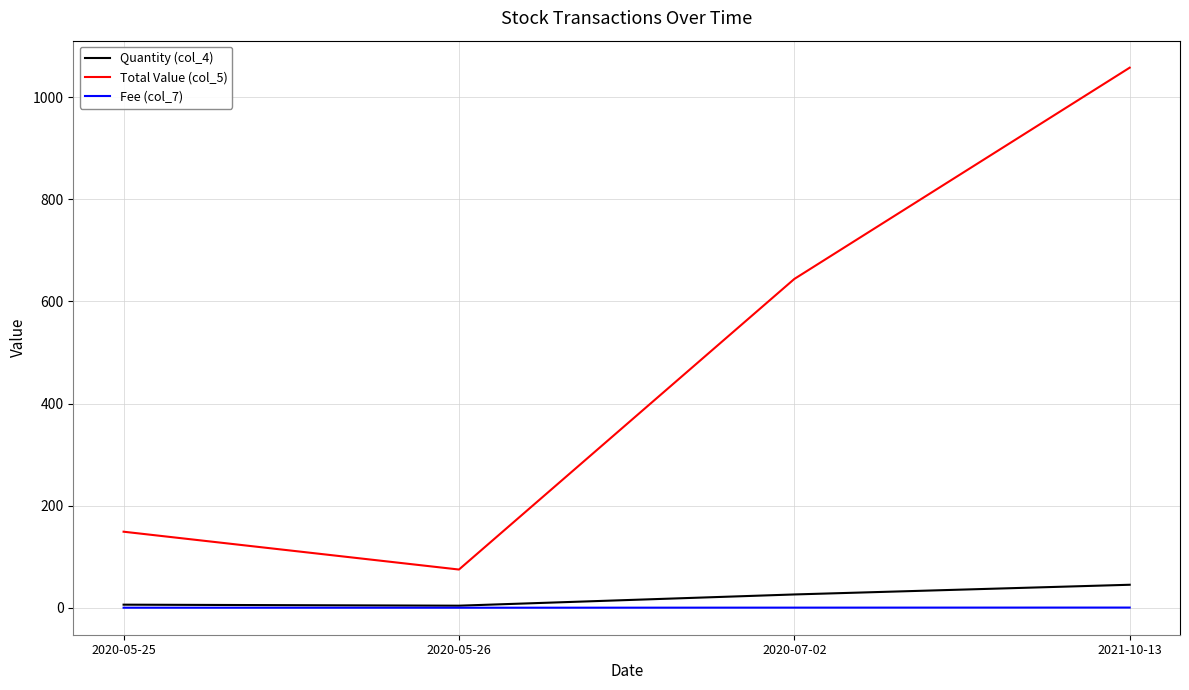

Is the value of Fee (col_7) at 2020-05-25 greater than the value of Quantity (col_4) at 2021-10-13?

No